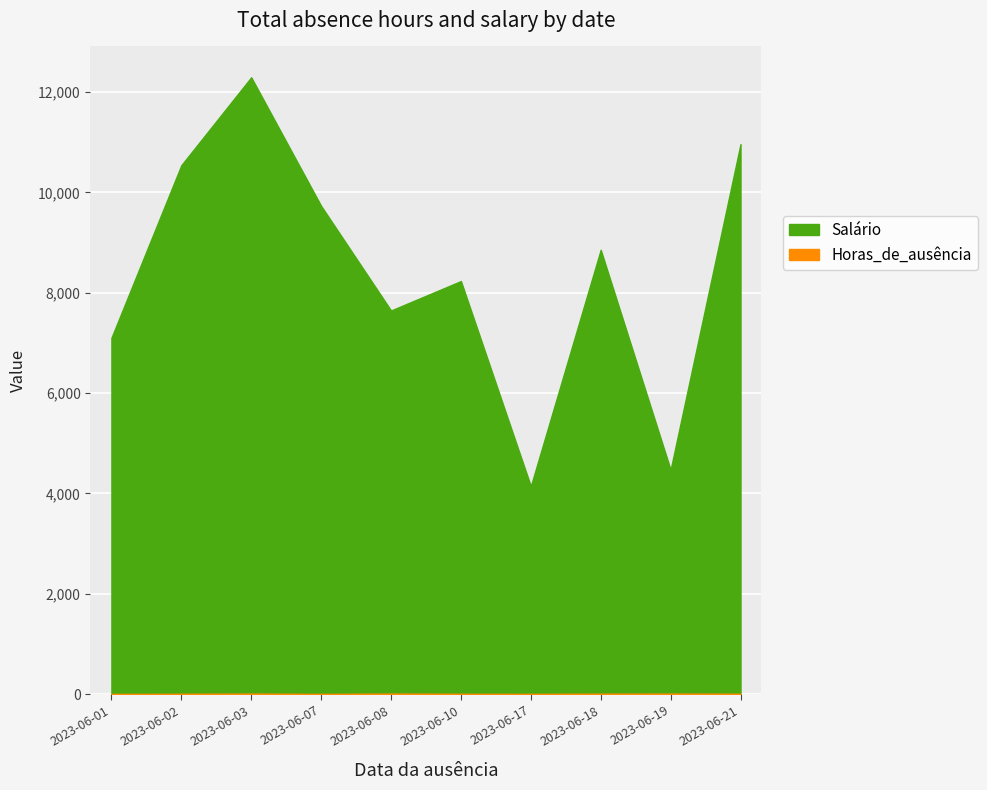

What is the sum of all Horas_de_ausência values?

40.0